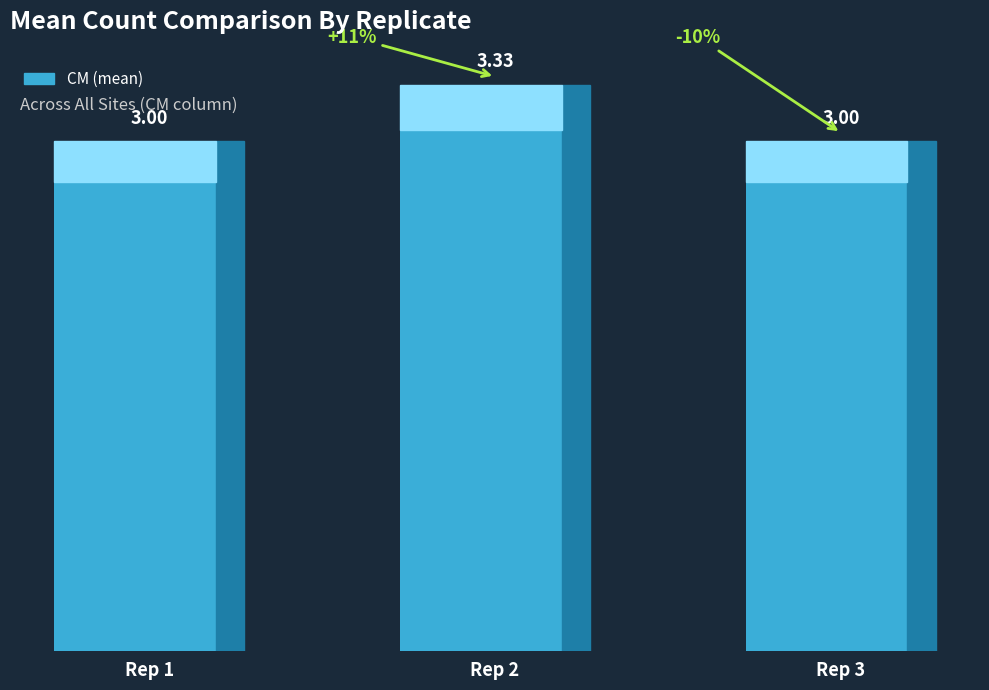

What is the sum of all values?

9.3